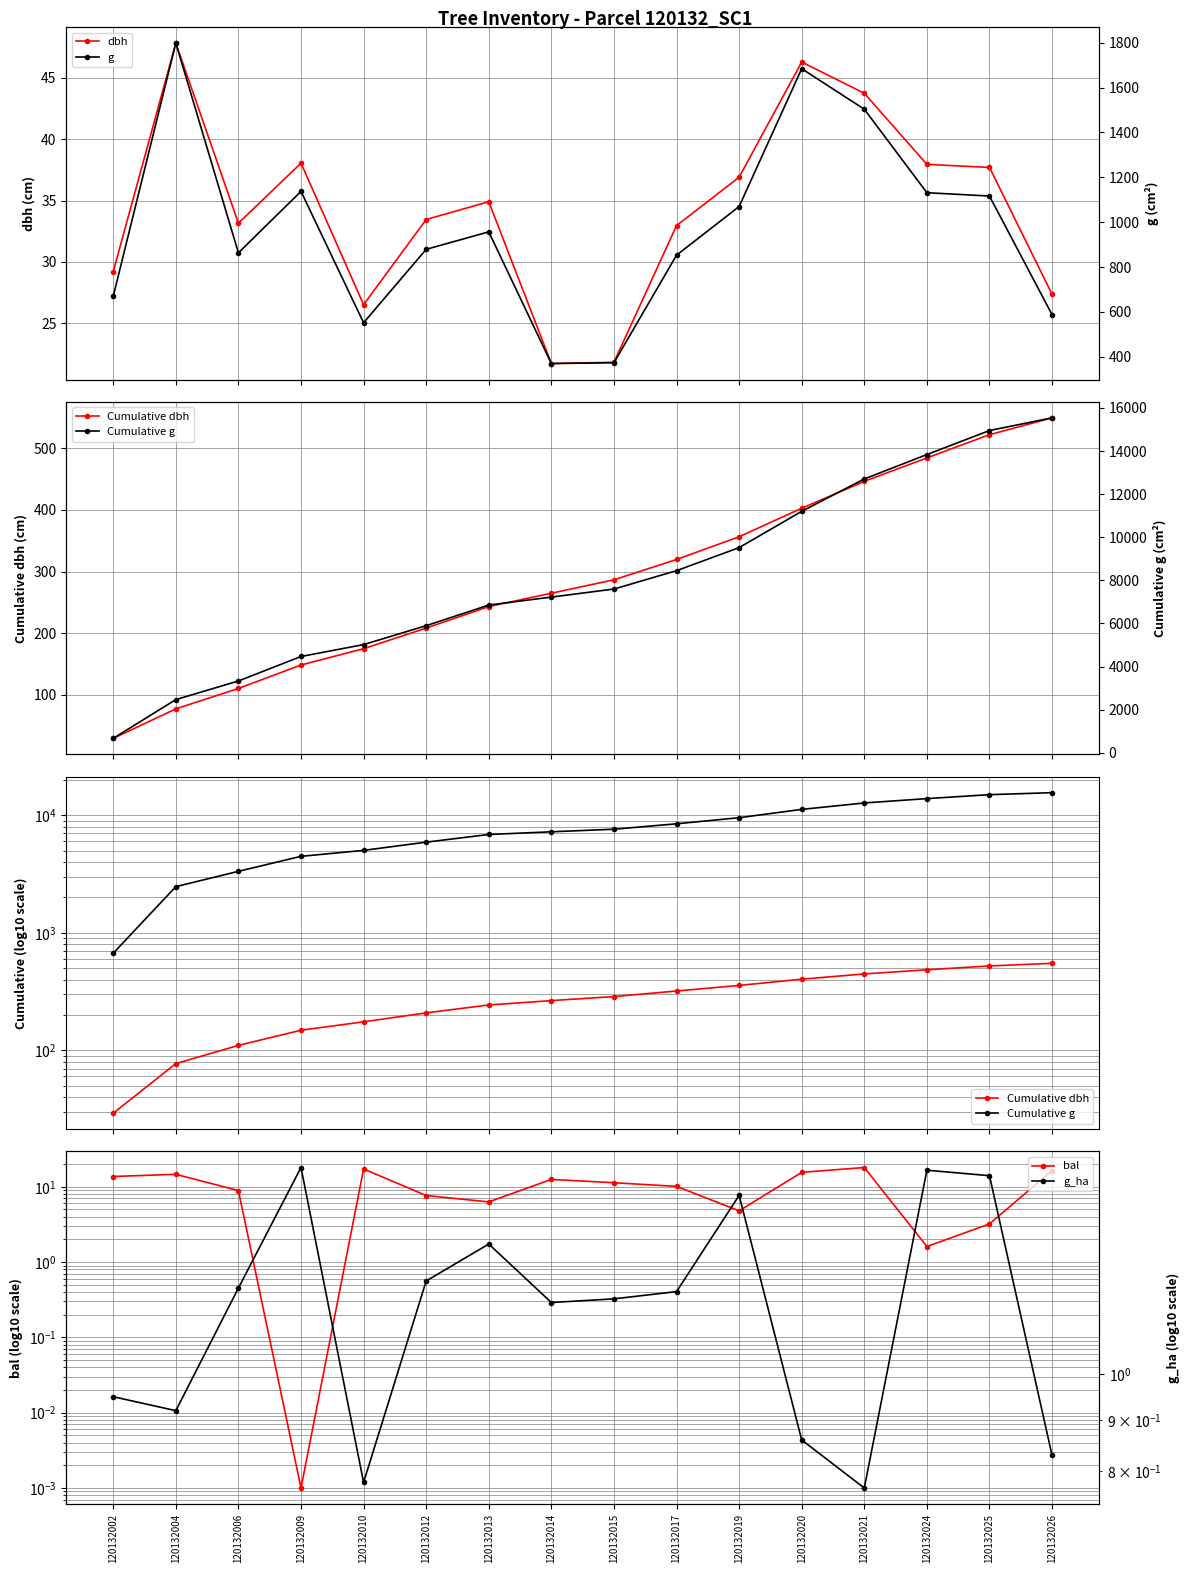

At which category does the chart reach its minimum across all series?

120132009